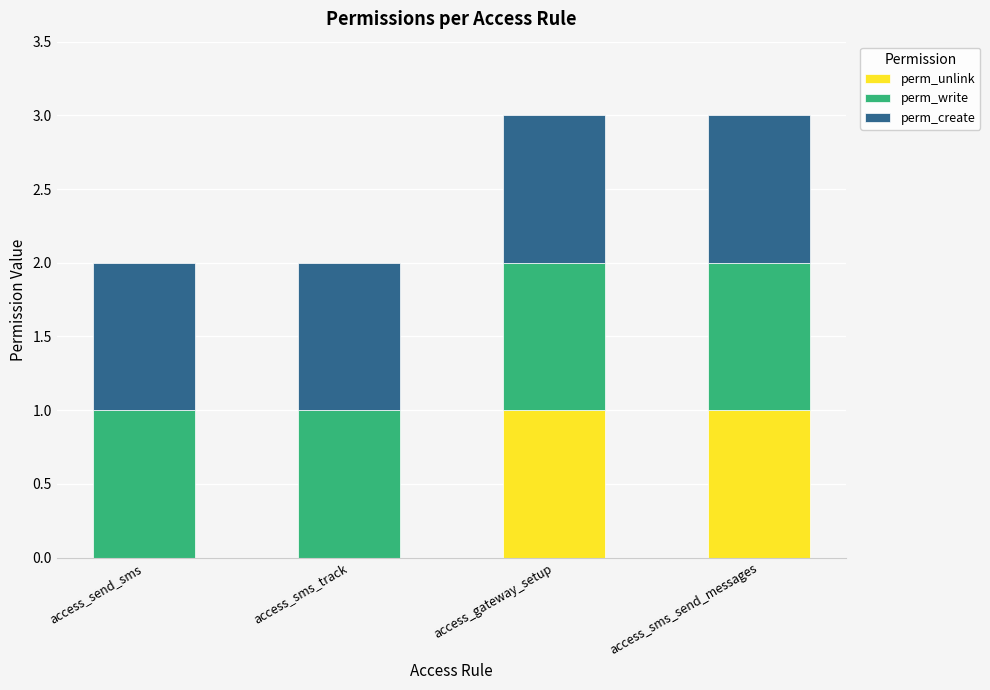

The value of perm_unlink at access_sms_track is -1. True or false?

False